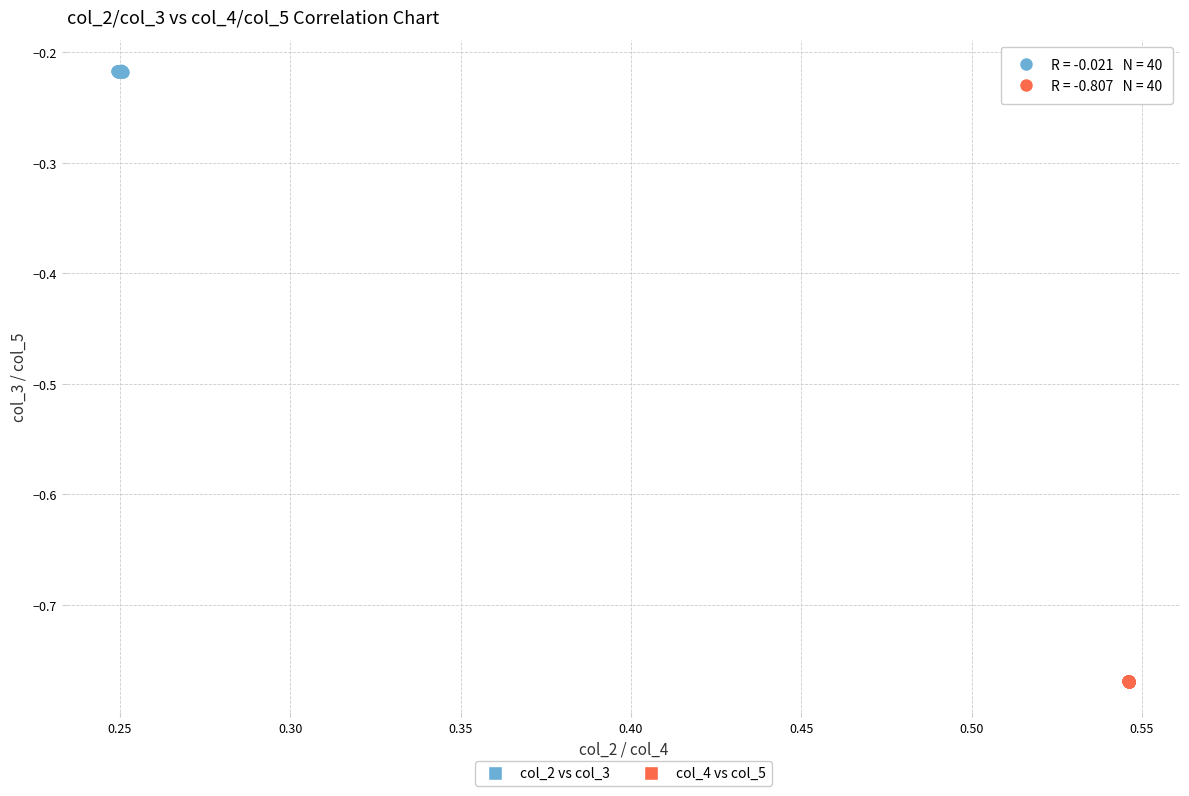

What are all the series names shown in the legend?

col_2 vs col_3, col_4 vs col_5